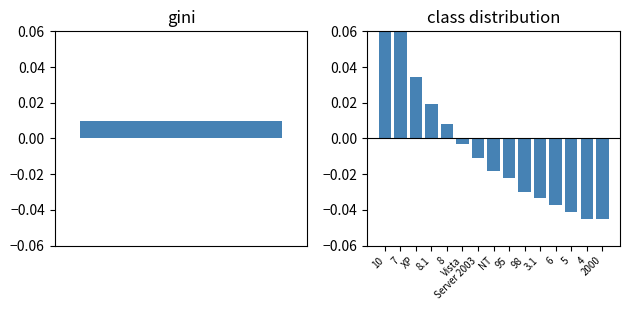

True or false: the data shows 0.1 at 7.

False